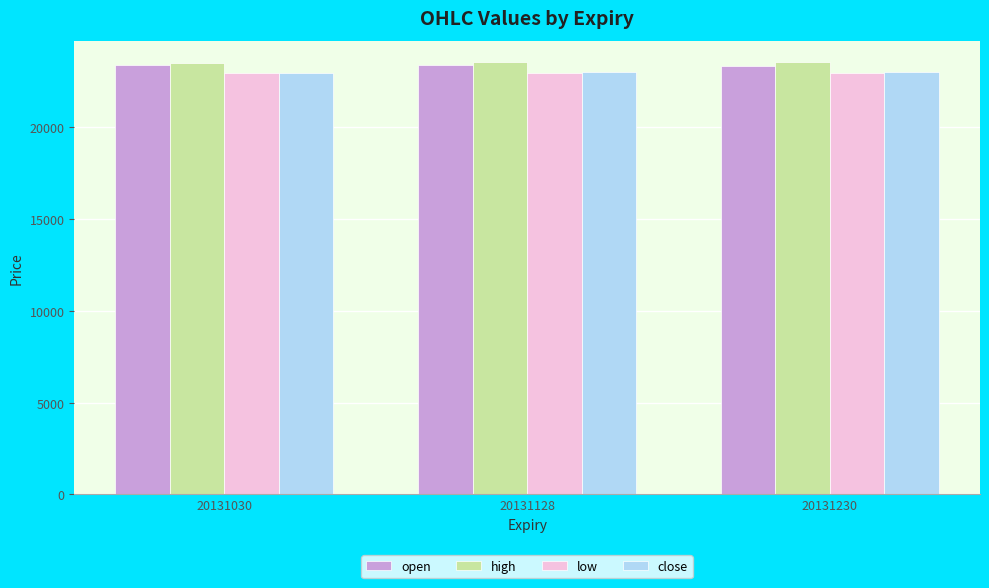

Is the value of close at 20131128 greater than the value of high at 20131128?

No